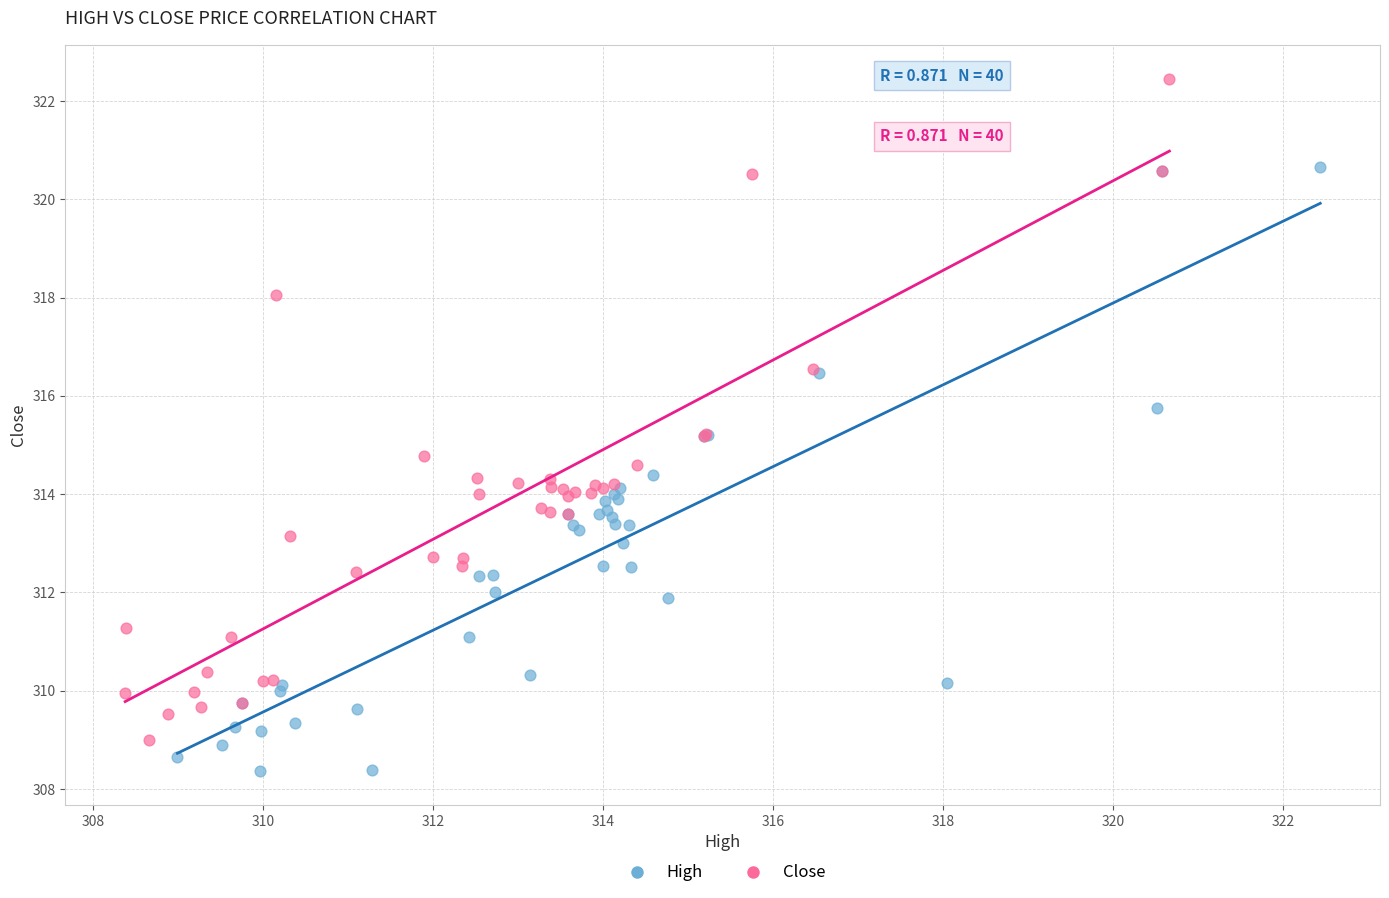

Which series contains the highest Y value?

Close